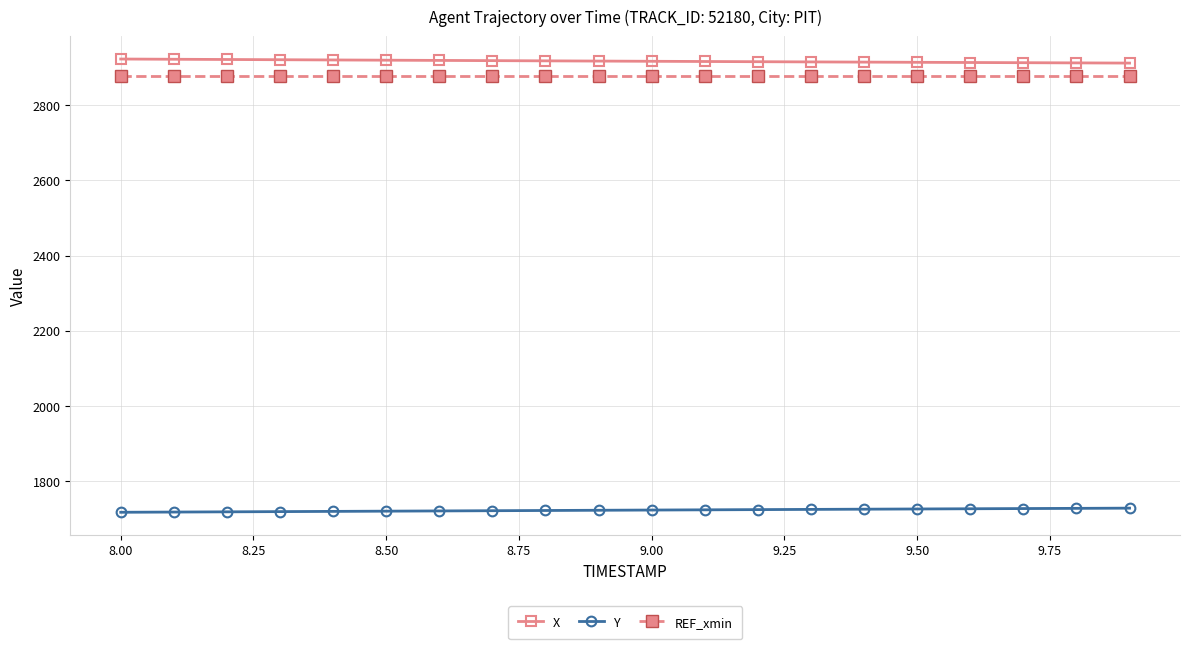

What are all the series names shown in the legend?

X, Y, REF_xmin